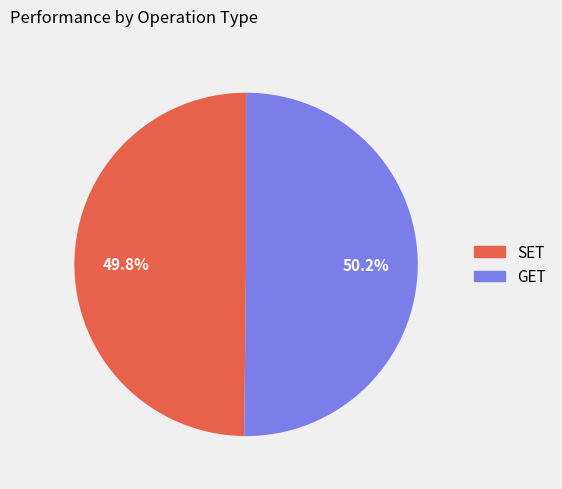

To the nearest percent, what is the combined percentage of GET and SET?

100%